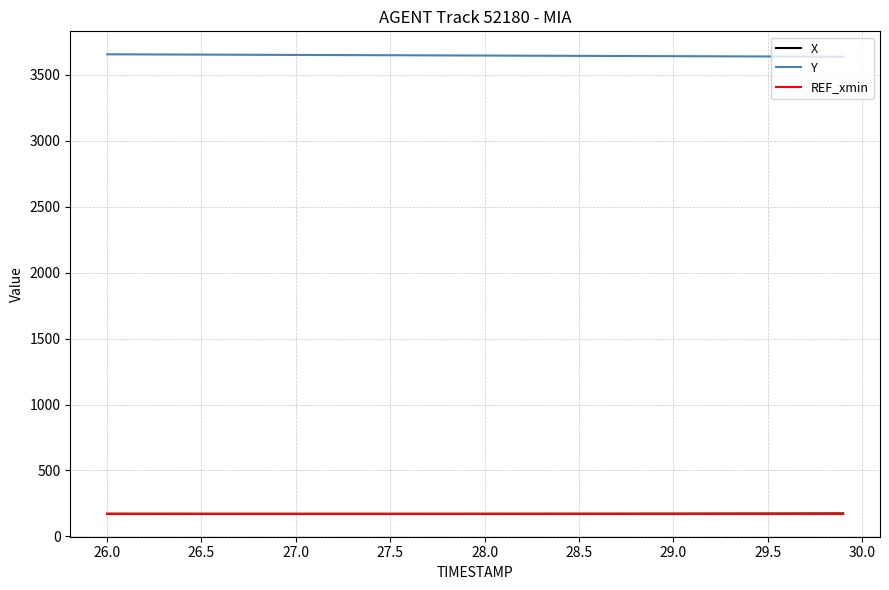

Which series has the largest total across all categories?

Y